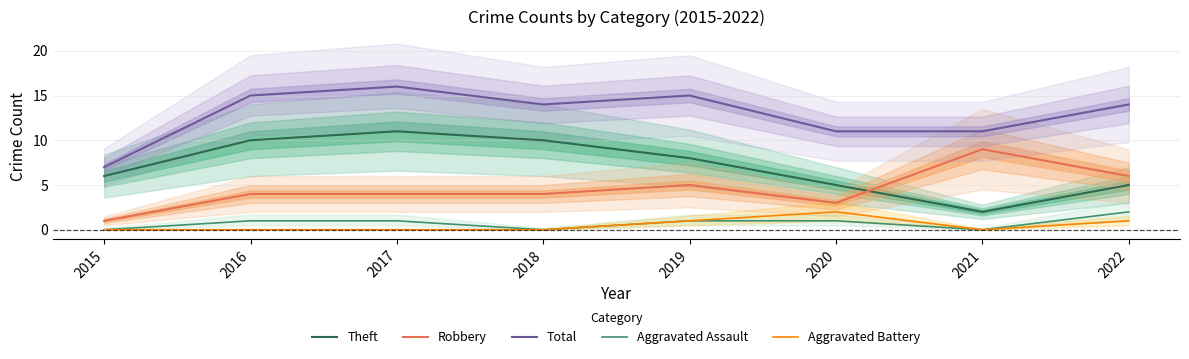

What is the value of the Aggravated Assault point at the 8th from the left?

2